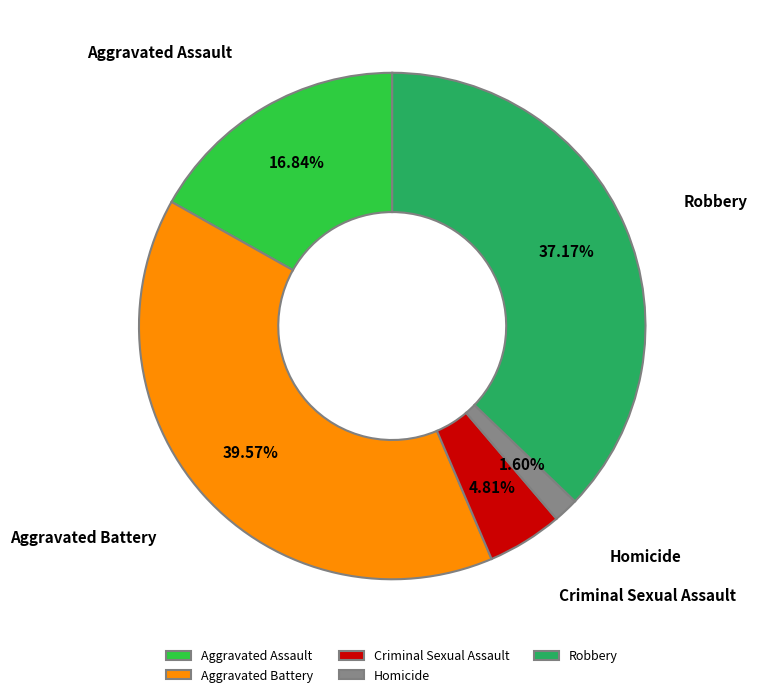

To the nearest percent, what is the average slice percentage?

20%